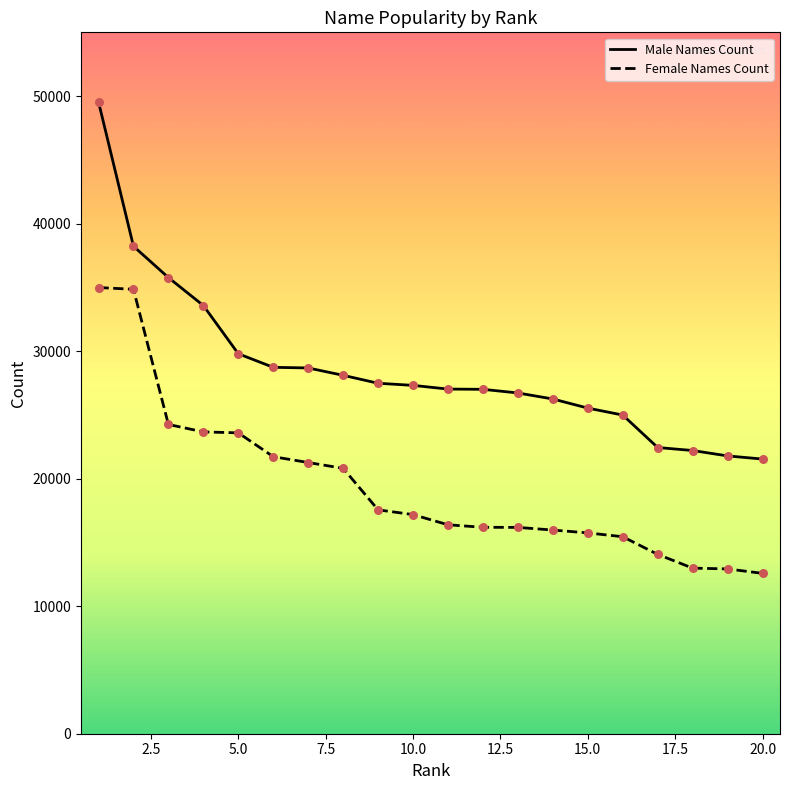

At how many categories does at least one series exceed 14152?

20